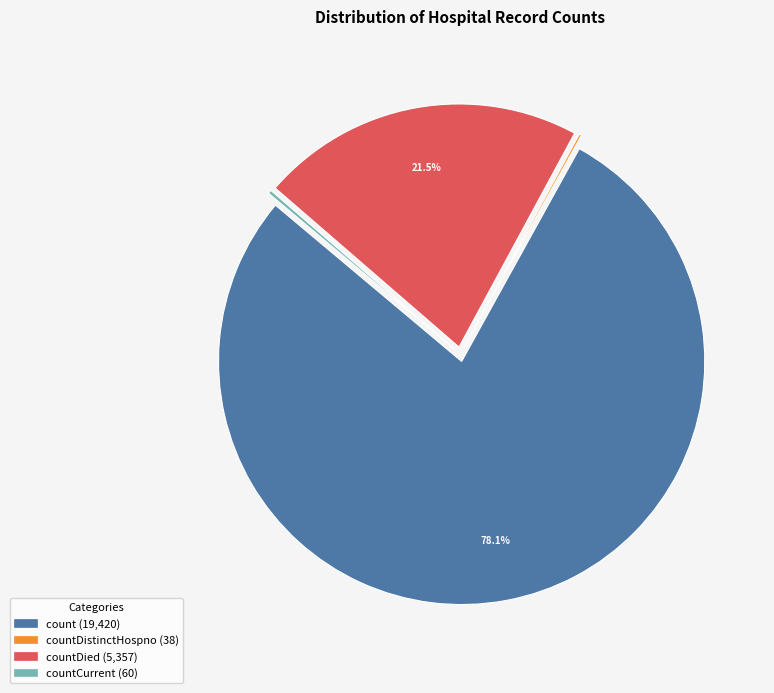

Does any single category account for the majority?

Yes